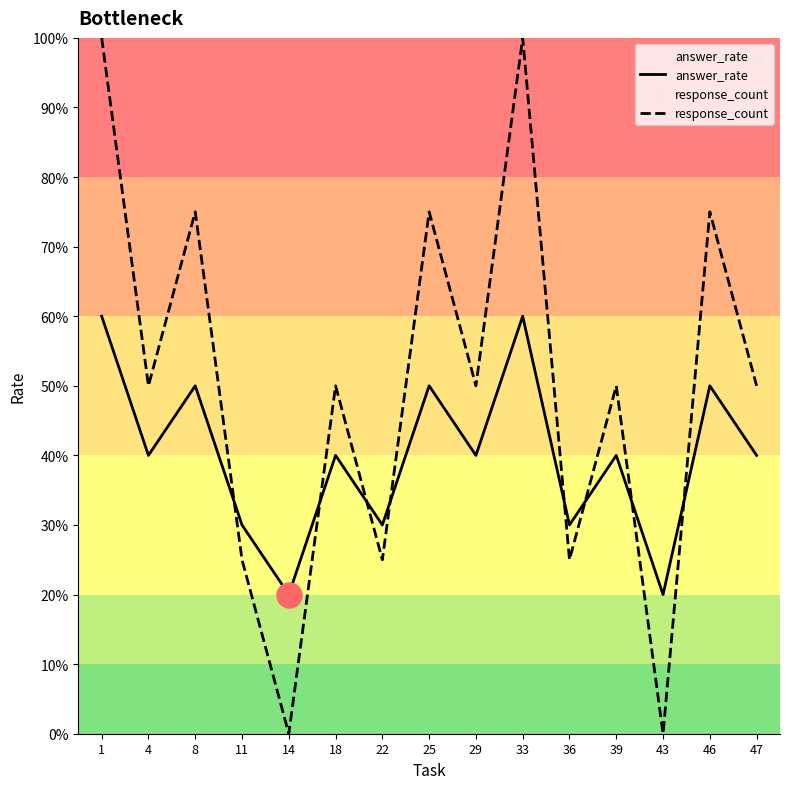

What is the sum of all answer_rate values?

6.0